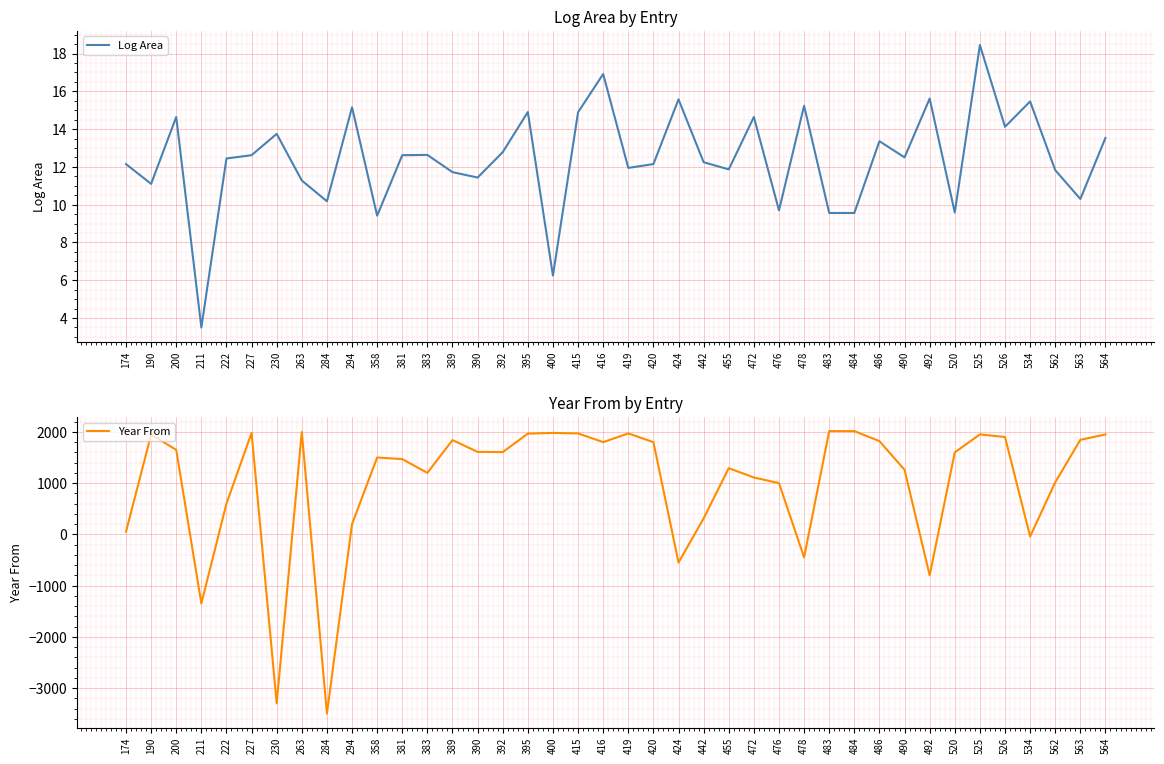

What is the spread (max minus min) of values at 227?

1967.4